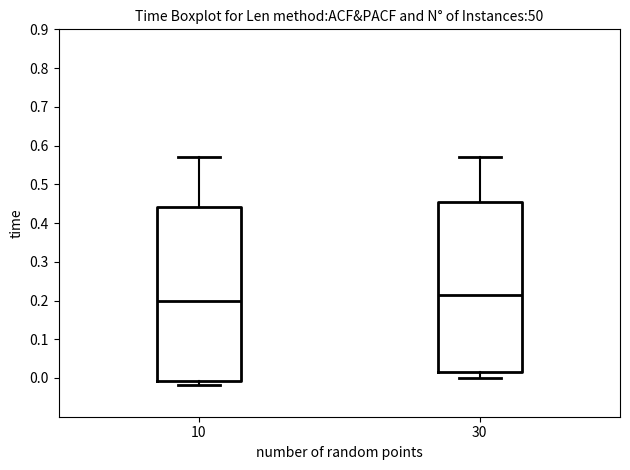

Which box is the tallest, from its lower edge to its upper edge?

10